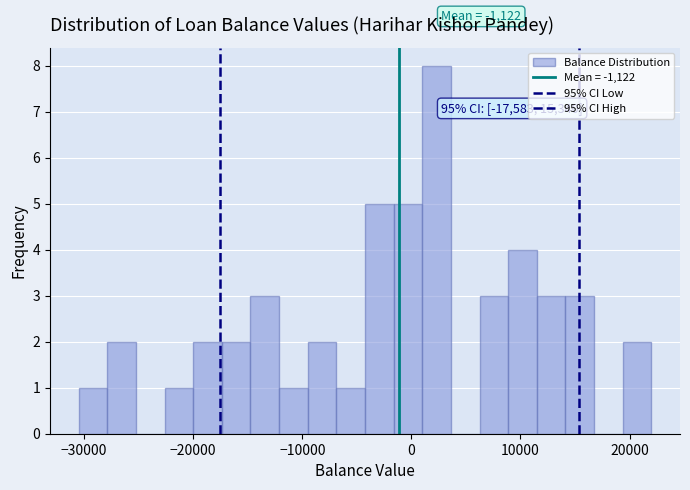

Read against the x-axis, roughly where is the centre of the tallest bar?

2000